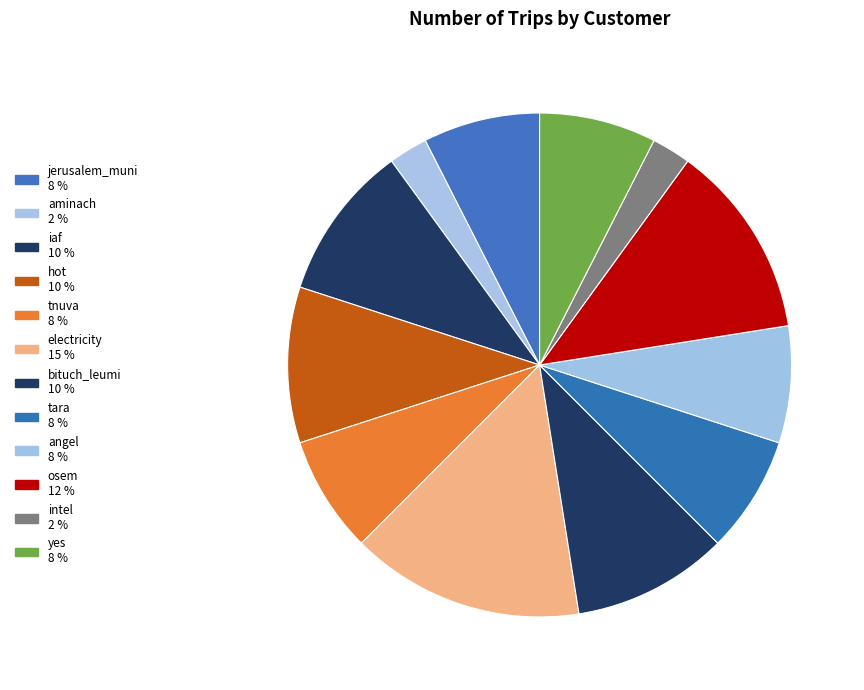

How many segments does this pie chart have?

12